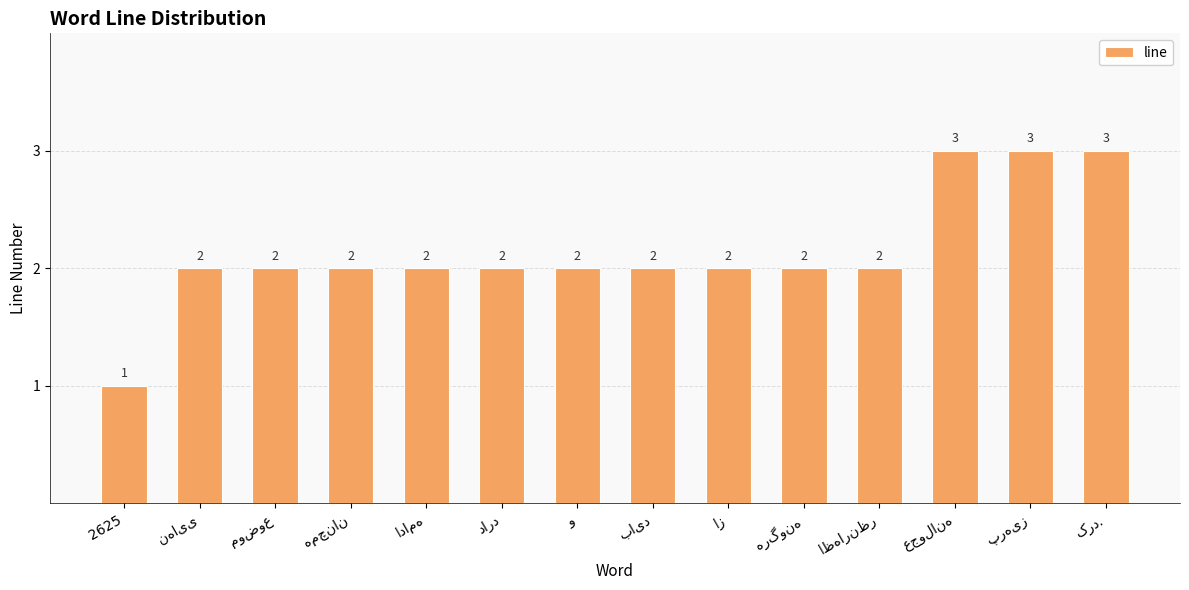

What is the sum of all values?

30